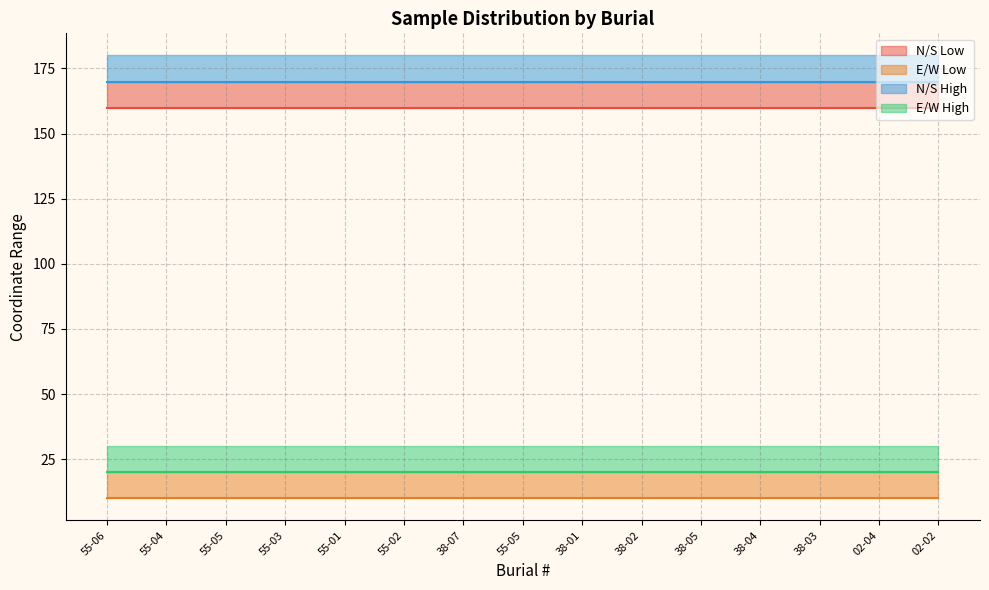

What is the value of the N/S High point at the 7th from the left?

170